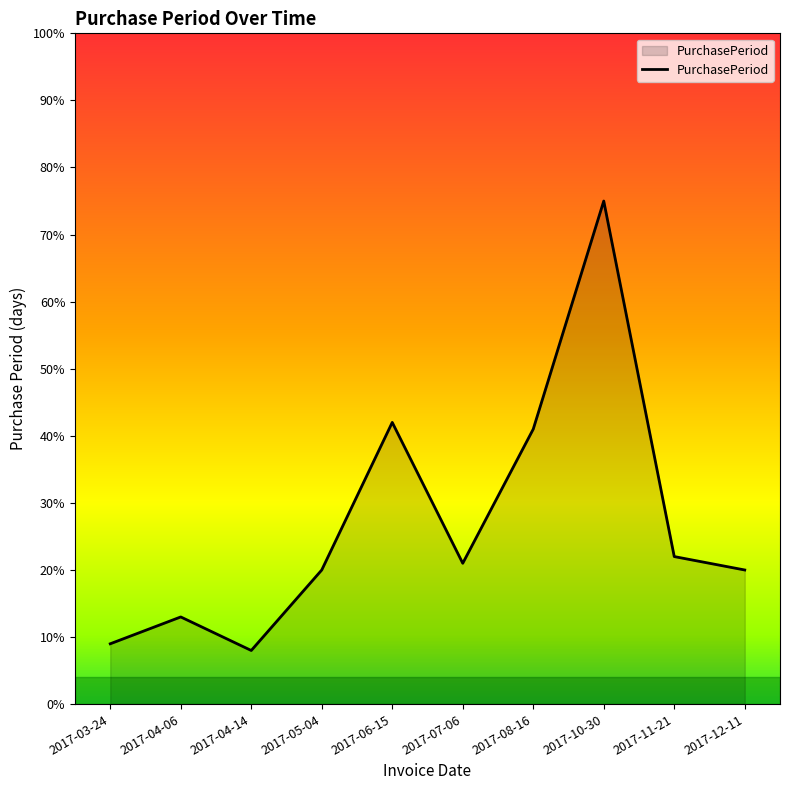

At which label is the value closest to 41?

2017-08-16